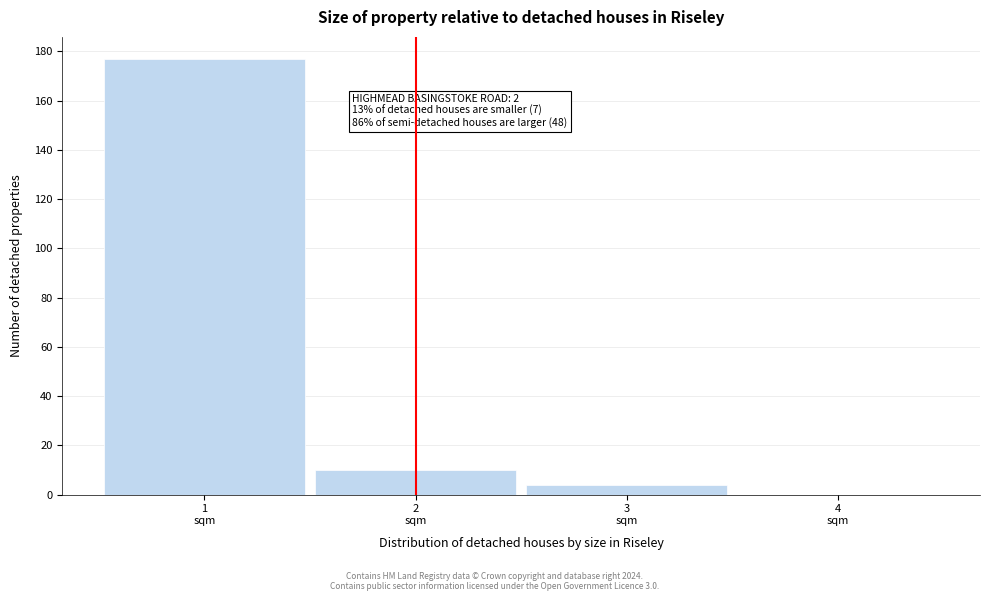

Which range on the x-axis has the tallest bar?

0.5 to 1.5